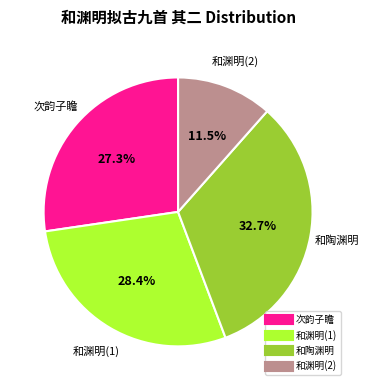

Does any single category account for the majority?

No